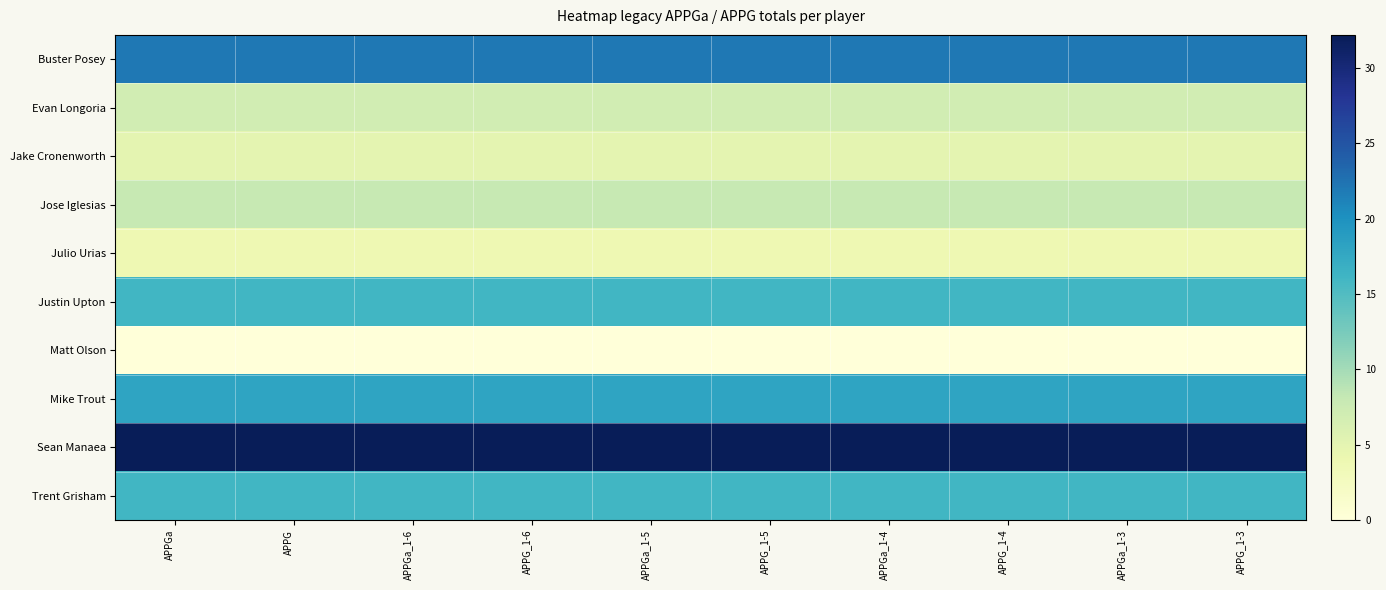

What is the total value across all series at APPGa_1-4?

128.0